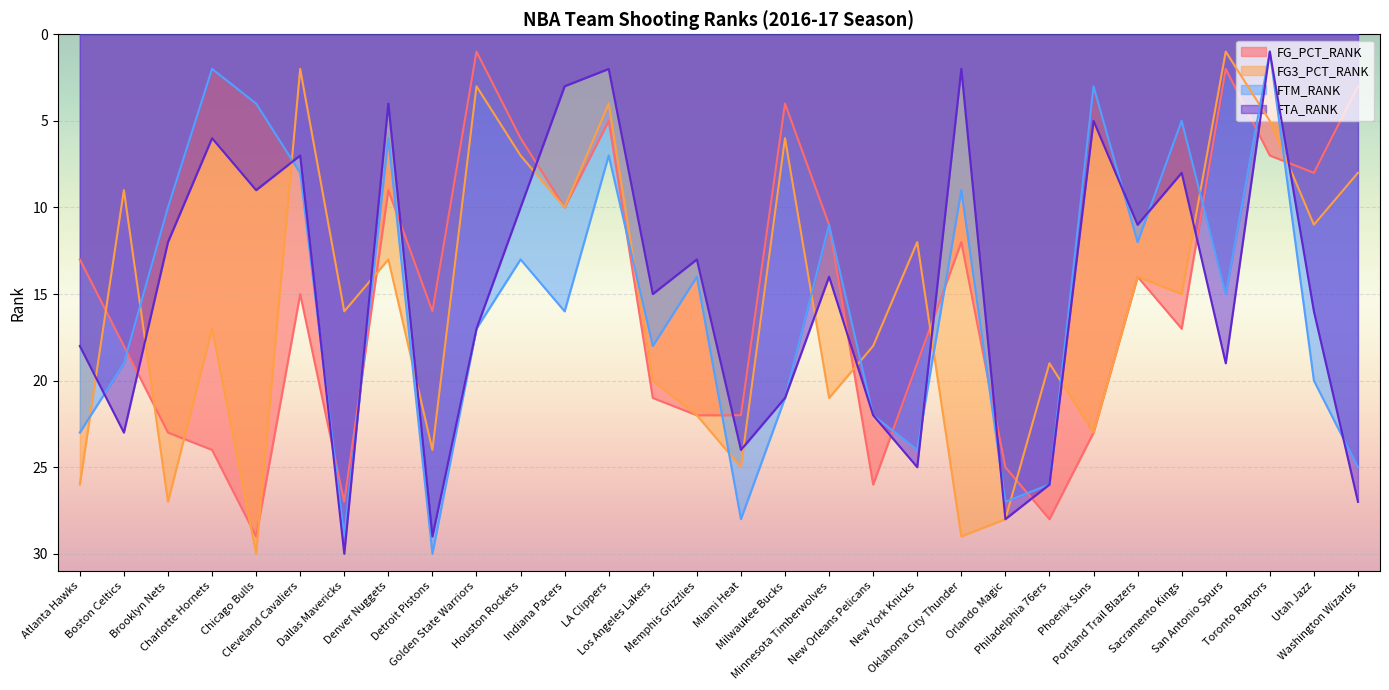

How many data points in FTA_RANK are above 15?

14